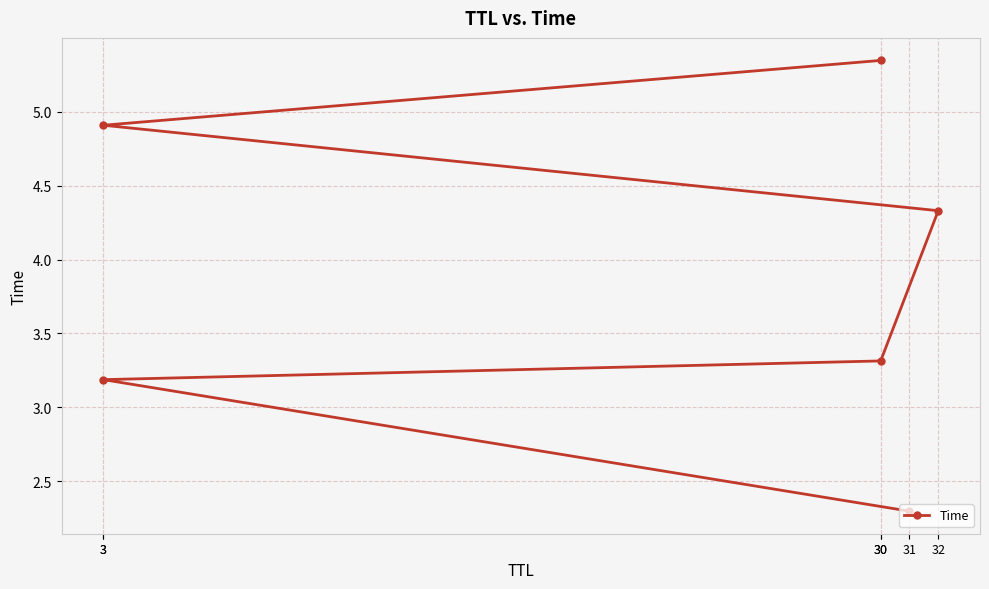

List the labels in order of value, smallest first.

31, 3, 30, 32, 3, 30